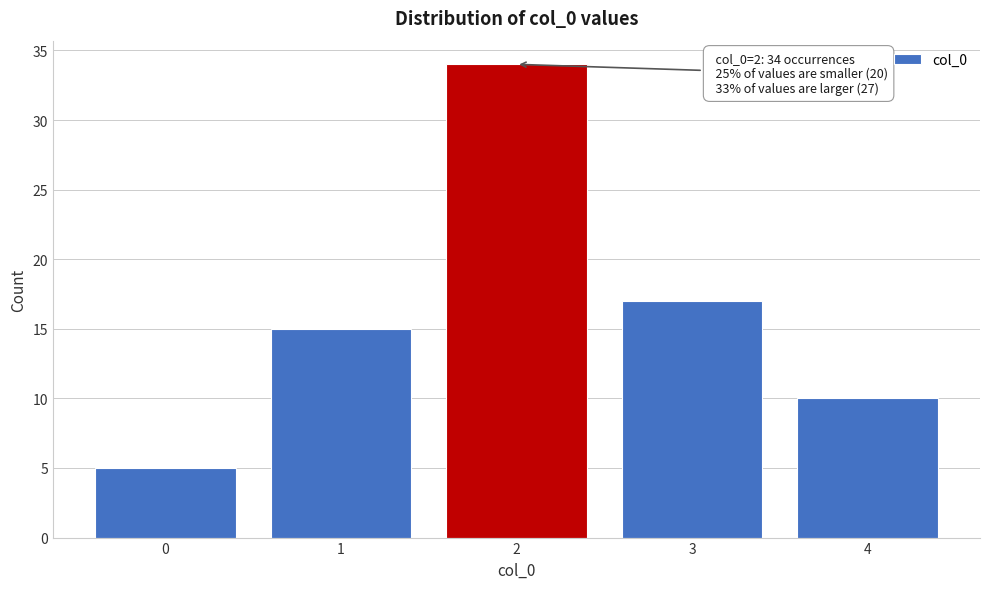

Which range on the x-axis has the tallest bar?

1.5 to 2.5